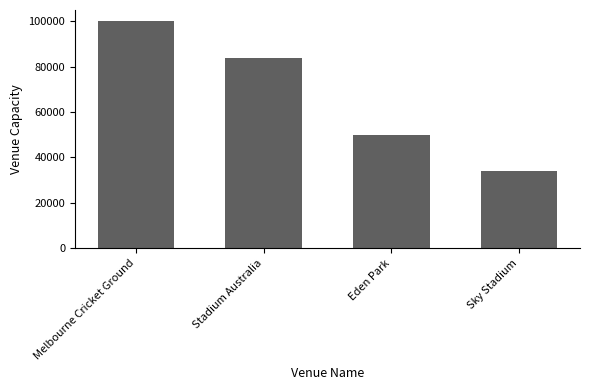

True or false: the data shows 84000 at Stadium Australia.

True